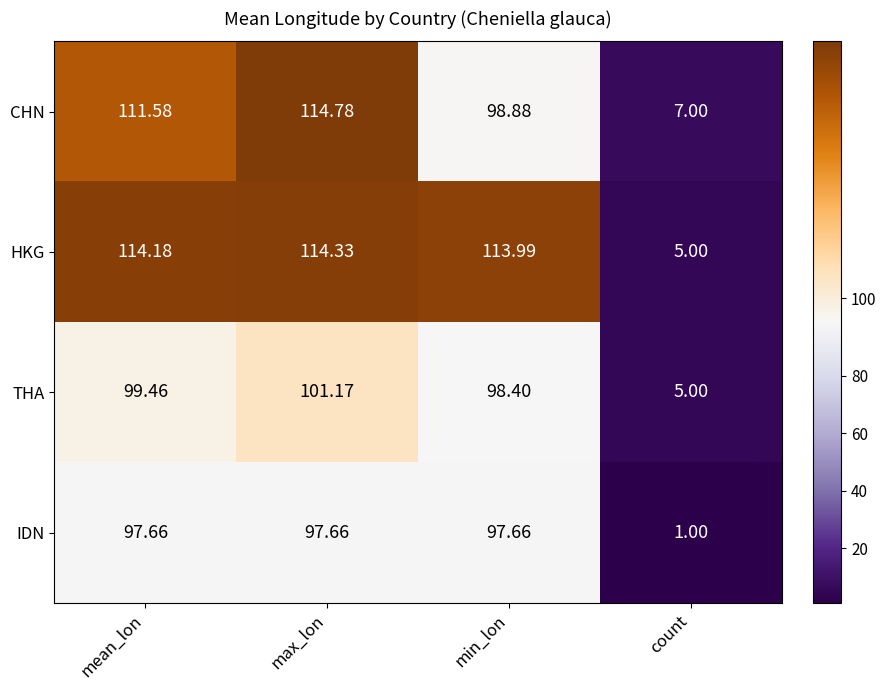

At mean_lon, list the series in order from largest to smallest.

HKG, CHN, THA, IDN